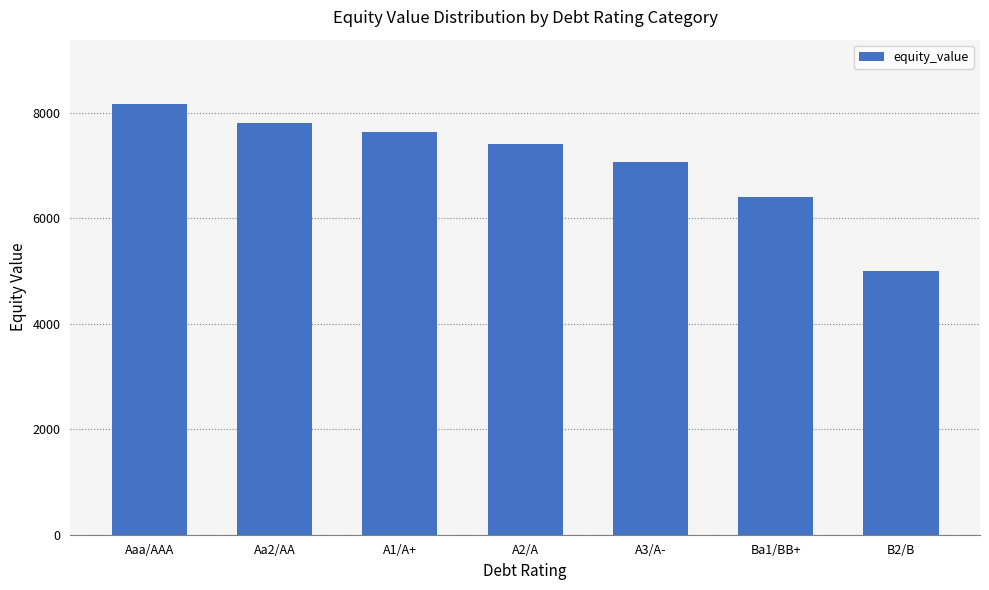

The chart shows a value of 7638.5 at A1/A+. True or false?

True